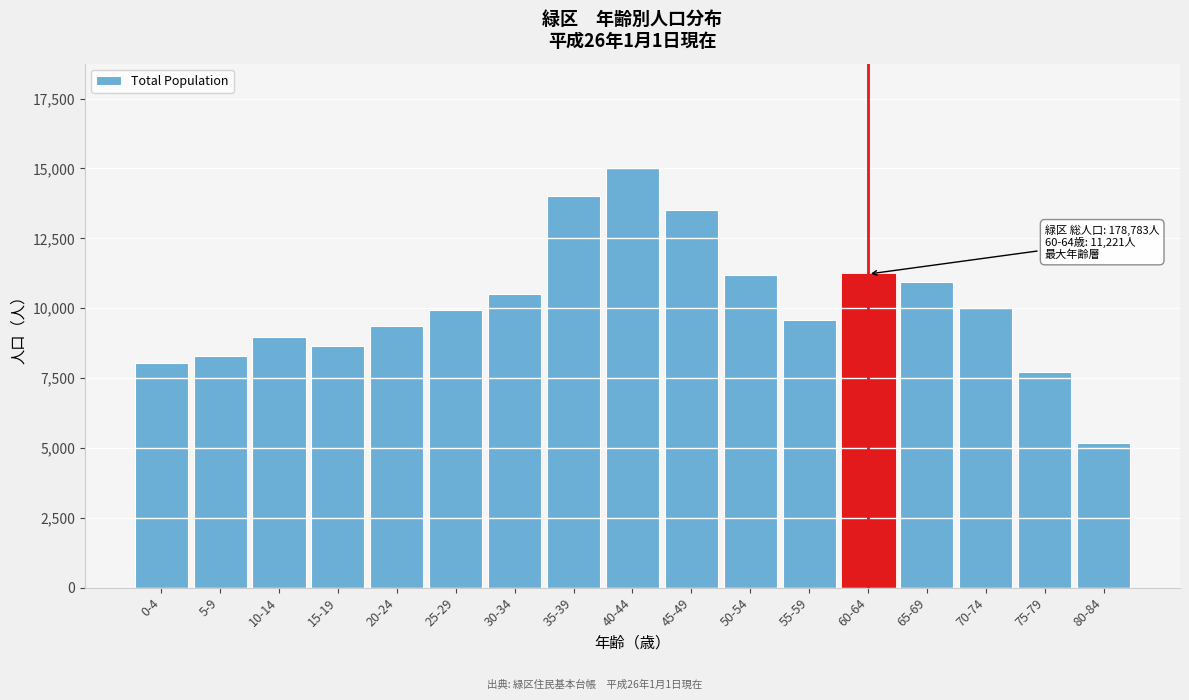

What is the ratio of the value at 55-59 to the value at 10-14?

1.1